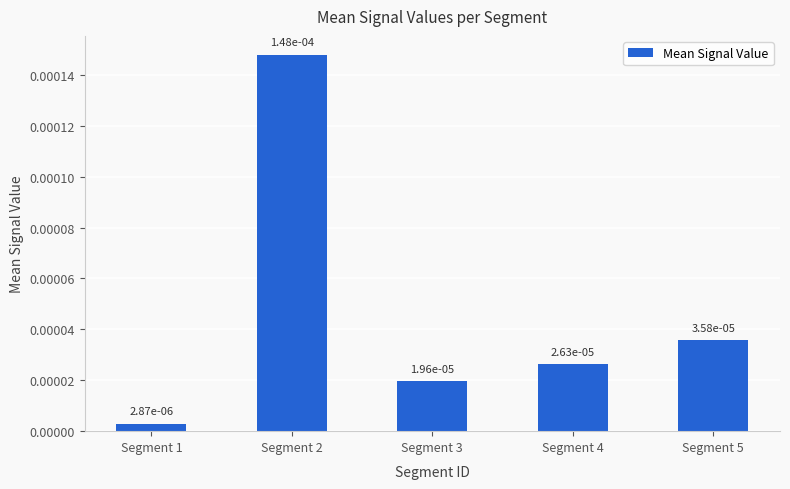

Rank the categories by value from highest to lowest.

Segment 2, Segment 5, Segment 4, Segment 3, Segment 1